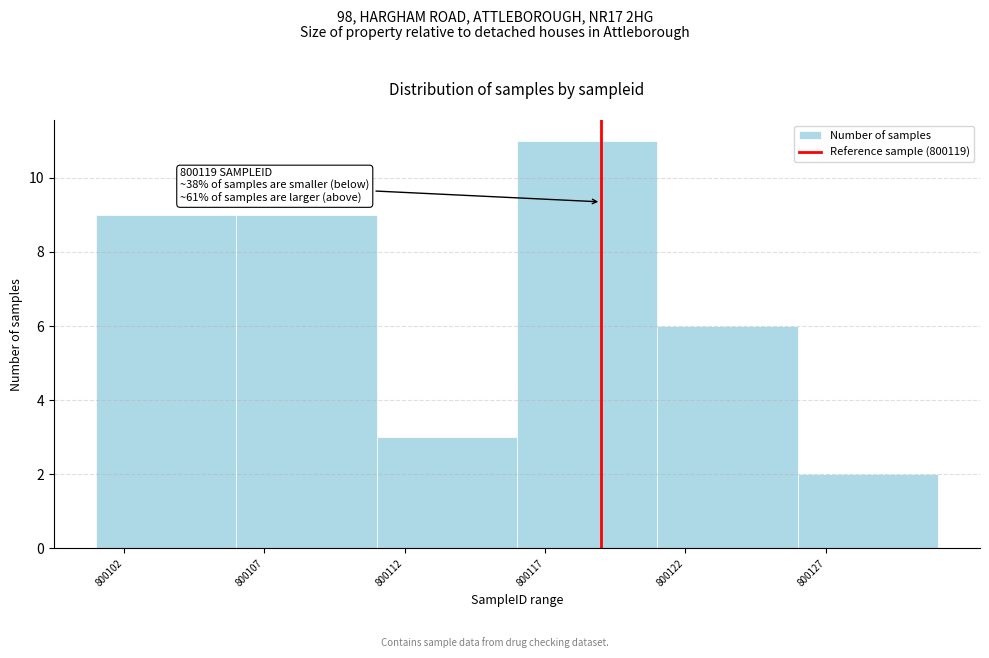

Over which range of the x-axis is the bar tallest?

800116 to 800121